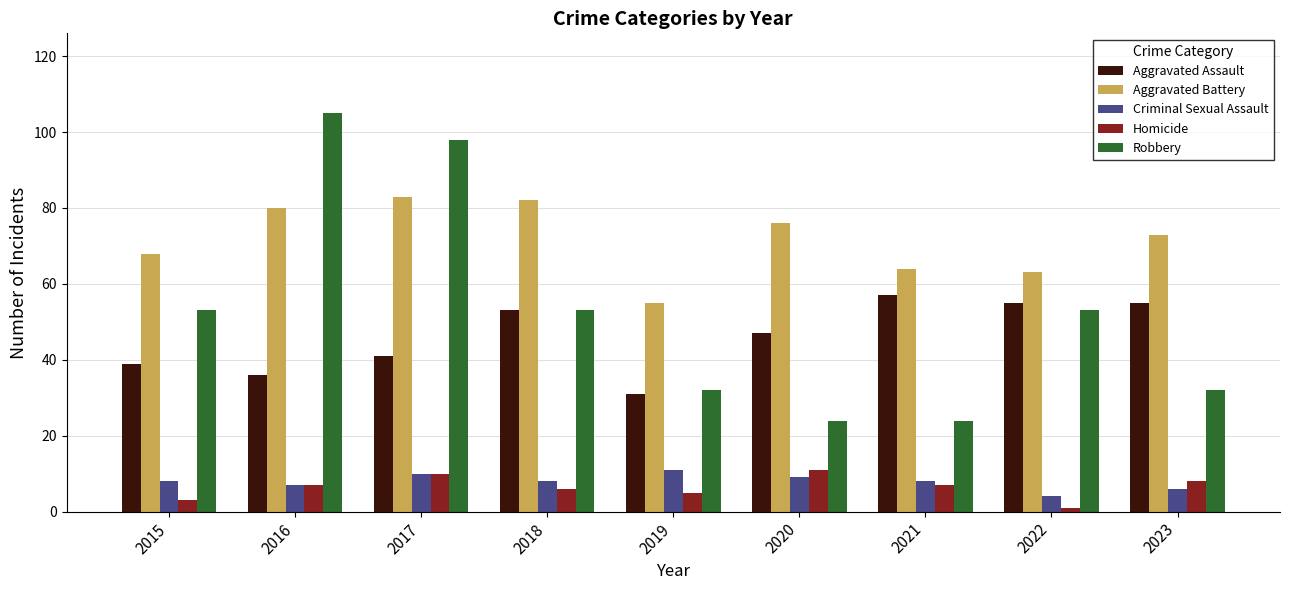

The Homicide series shows 15 at 2017. True or false?

False